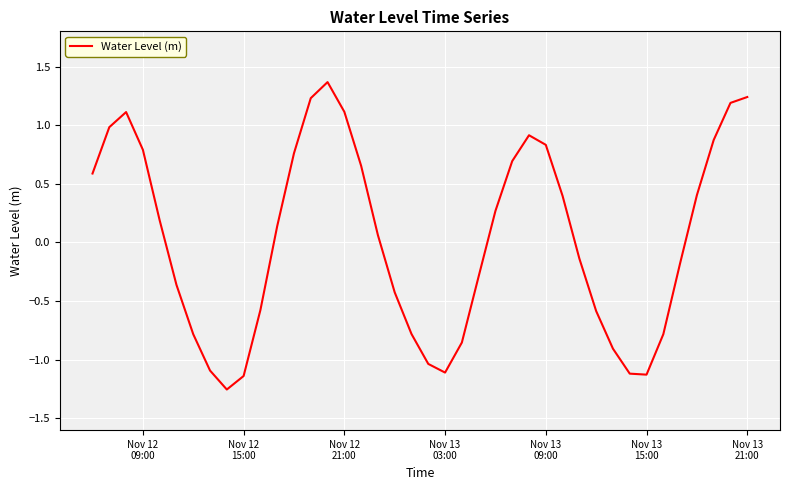

What is the maximum value shown in the chart?

1.4